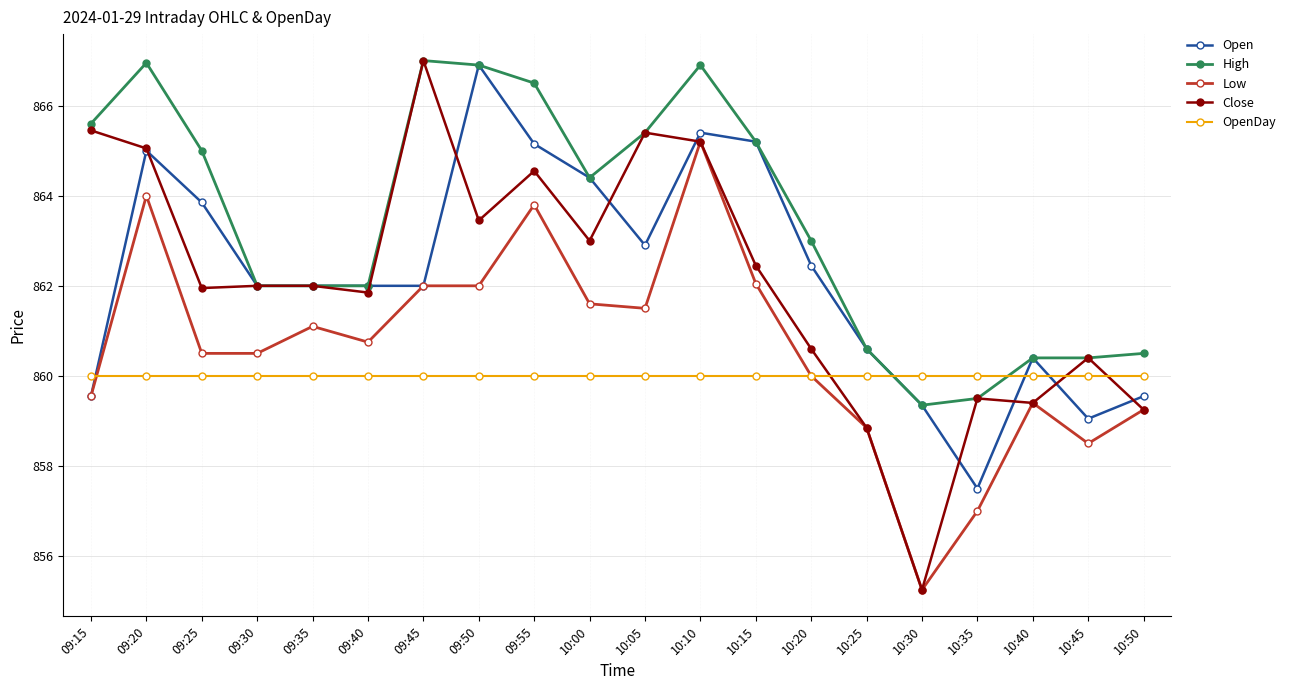

Is the value of High at 09:35 greater than the value of OpenDay at 09:55?

Yes